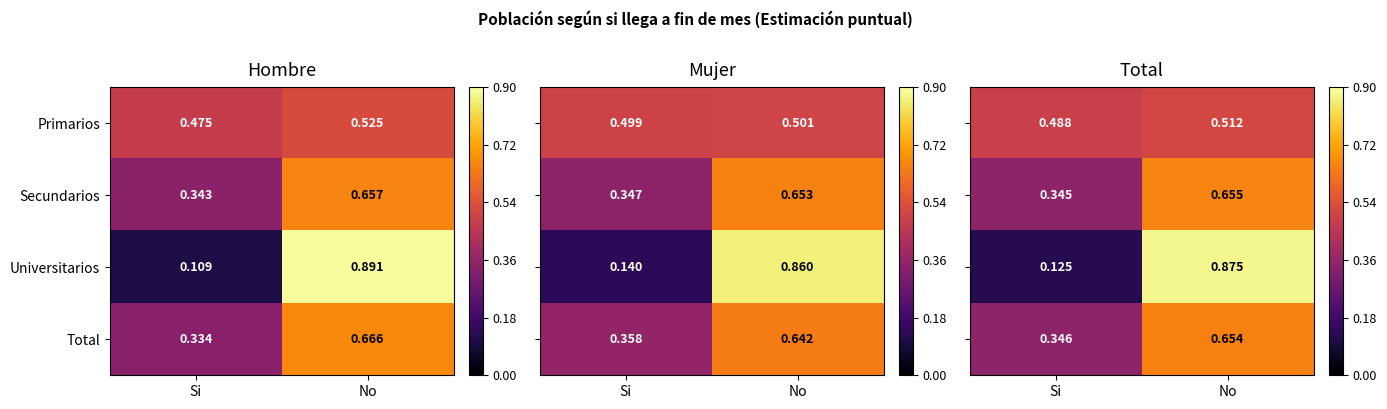

What is the sum of all Secundarios values?

1.0